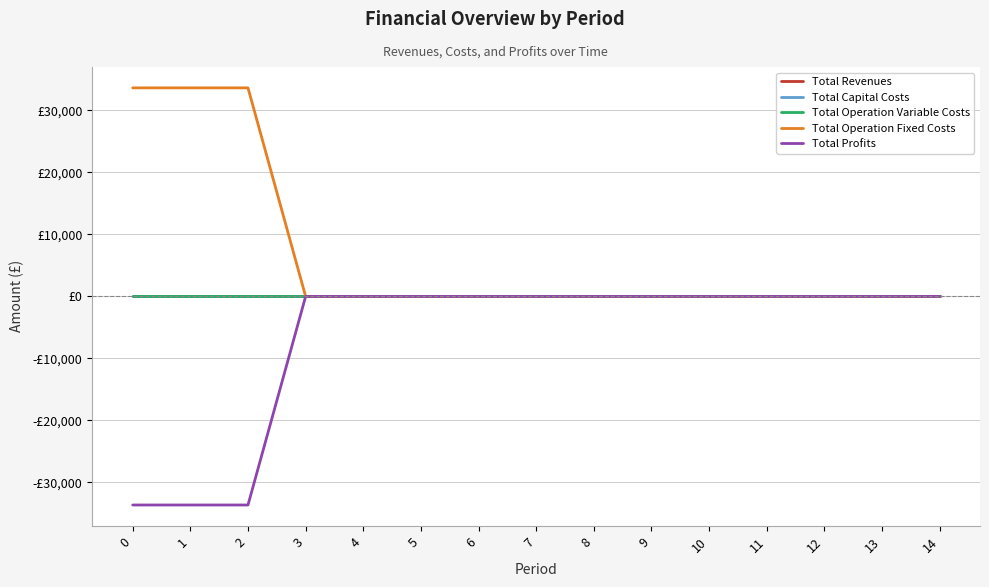

Does the chart have visible grid lines?

Yes